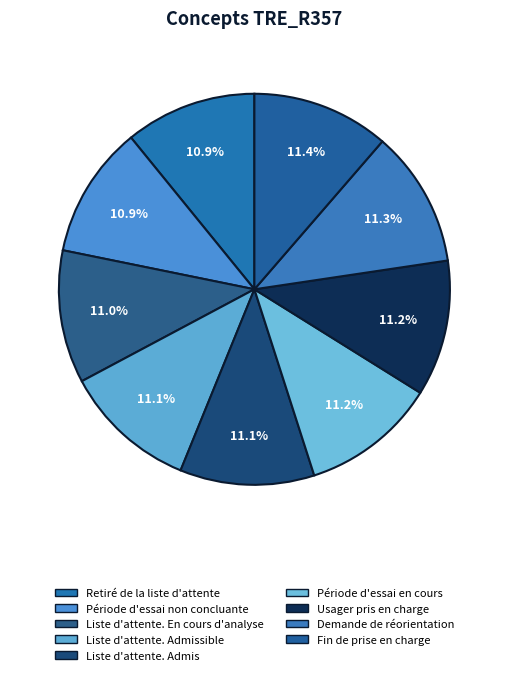

How many slices are in this pie chart?

9